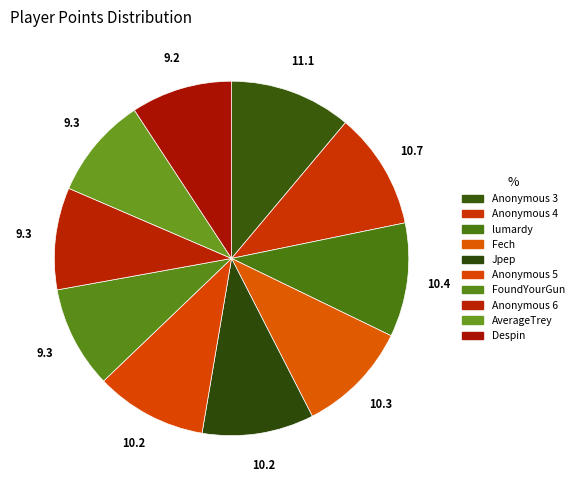

How many segments does this pie chart have?

10